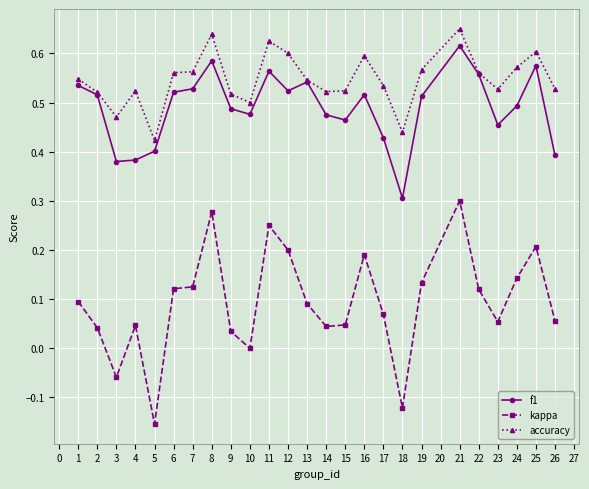

Where does the kappa series first go above 0?

1